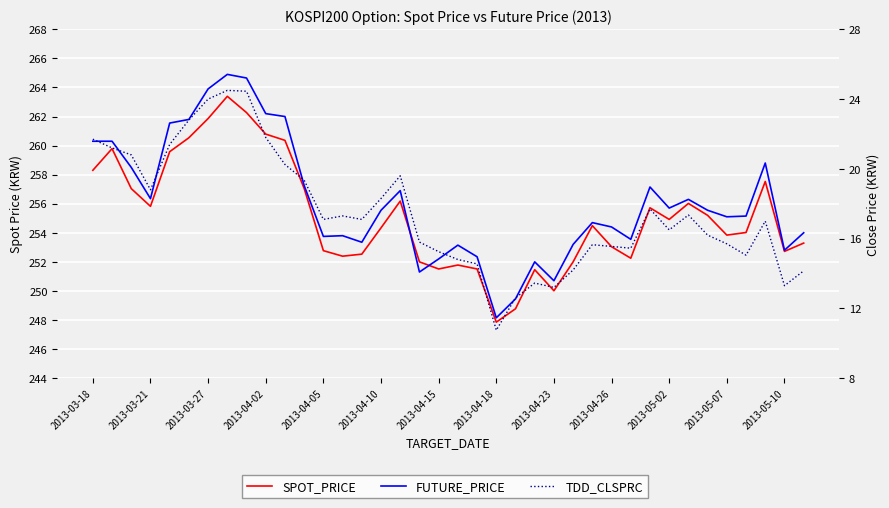

How many interior local valleys does the TDD_CLSPRC series have?

9